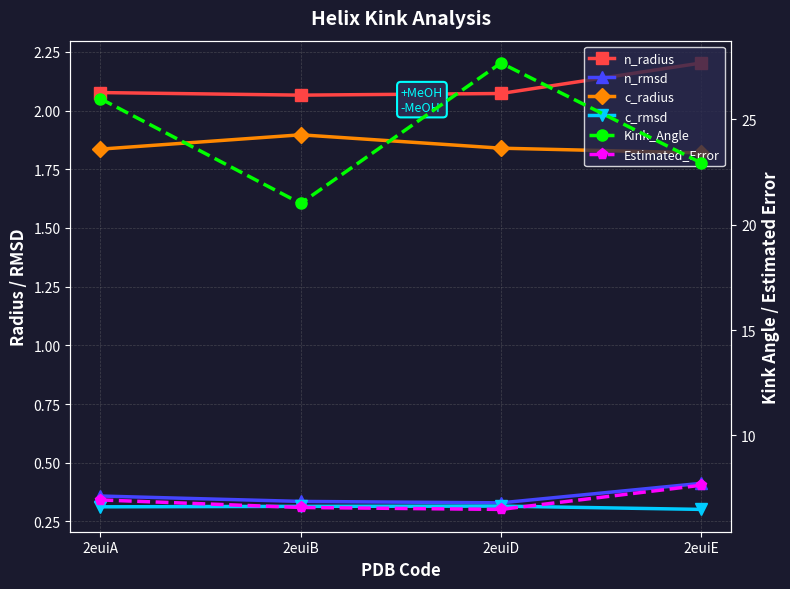

Count the c_rmsd values in the range 0 to 1.

4